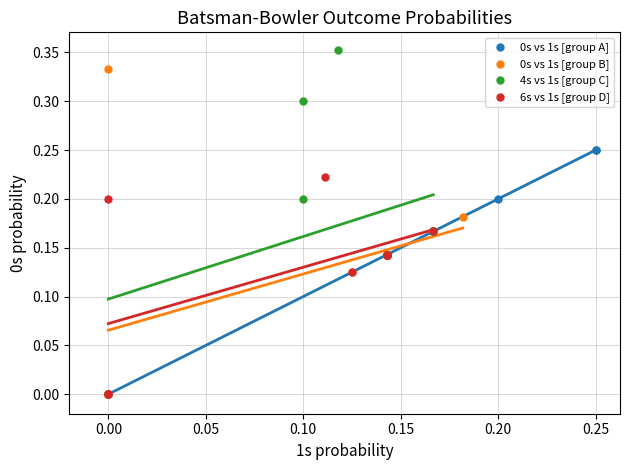

Which series contains the highest Y value?

4s vs 1s [group C]